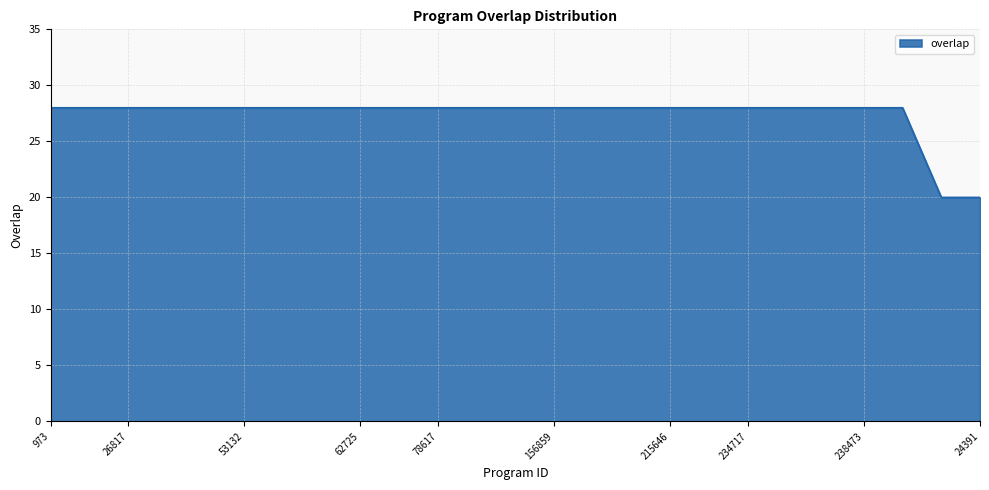

What is the greatest value displayed?

28